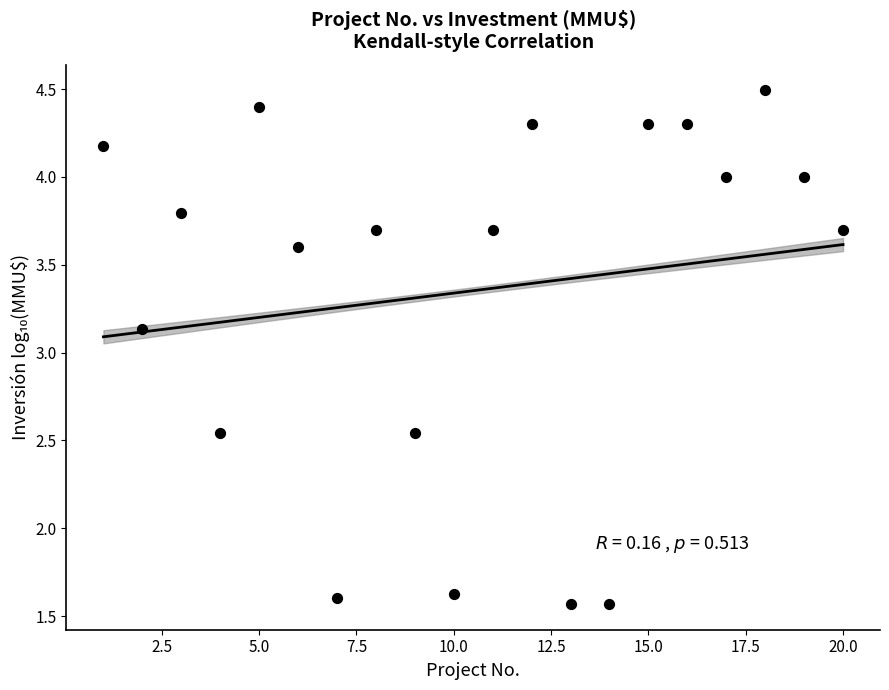

What Y value in the scatter plot is closest to 3?

3.1